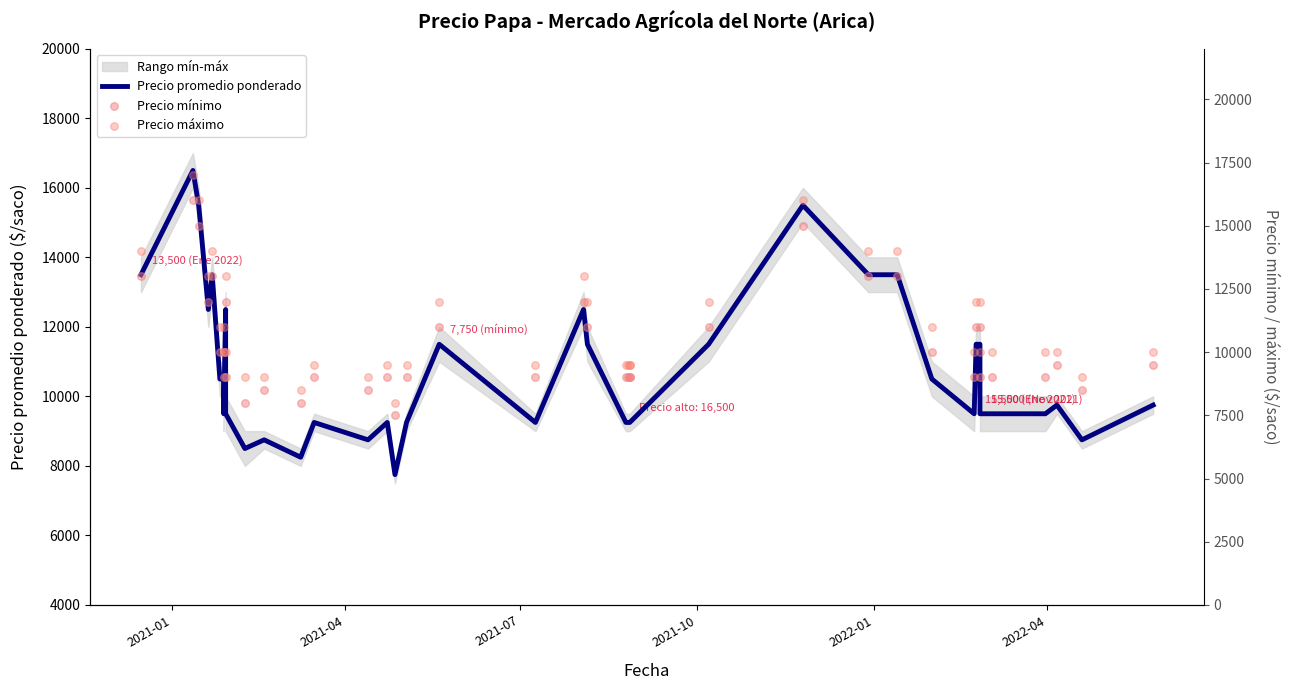

Which series contains the highest Y value?

Precio máximo